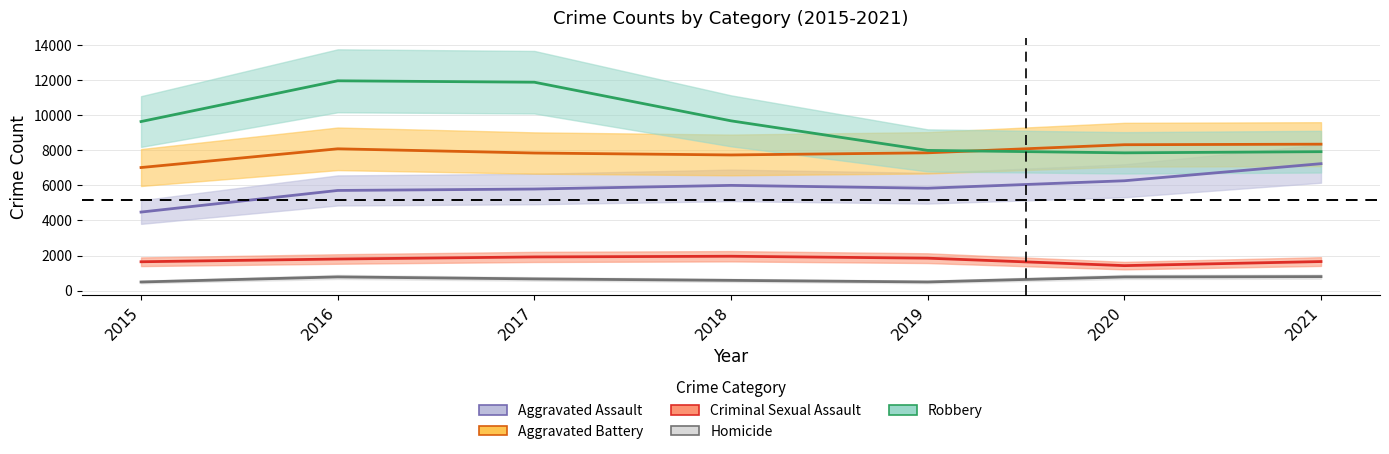

True or false: Robbery and Aggravated Assault intersect in this chart.

False